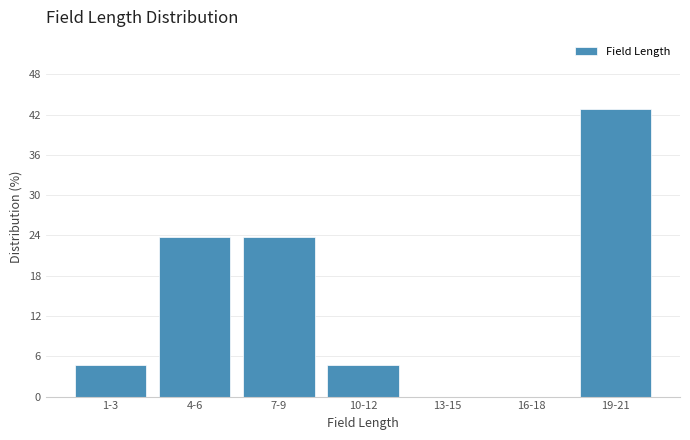

Reading left to right, what are all the values shown in this chart?

1-3=4.8	4-6=23.8	7-9=23.8	10-12=4.8	13-15=0.0	16-18=0.0	19-21=42.9